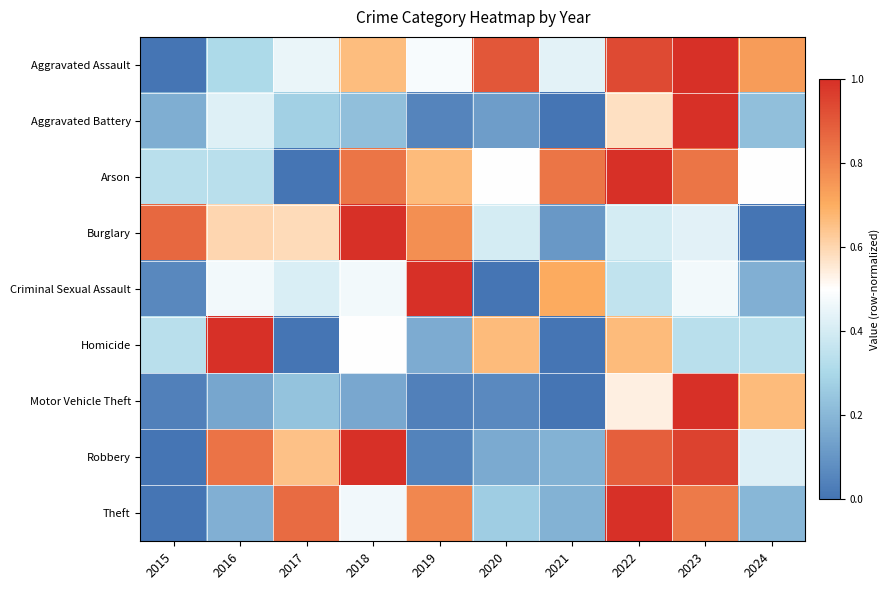

Rank the series at 2015 from highest to lowest value.

Burglary, Arson, Homicide, Aggravated Battery, Criminal Sexual Assault, Motor Vehicle Theft, Aggravated Assault, Robbery, Theft